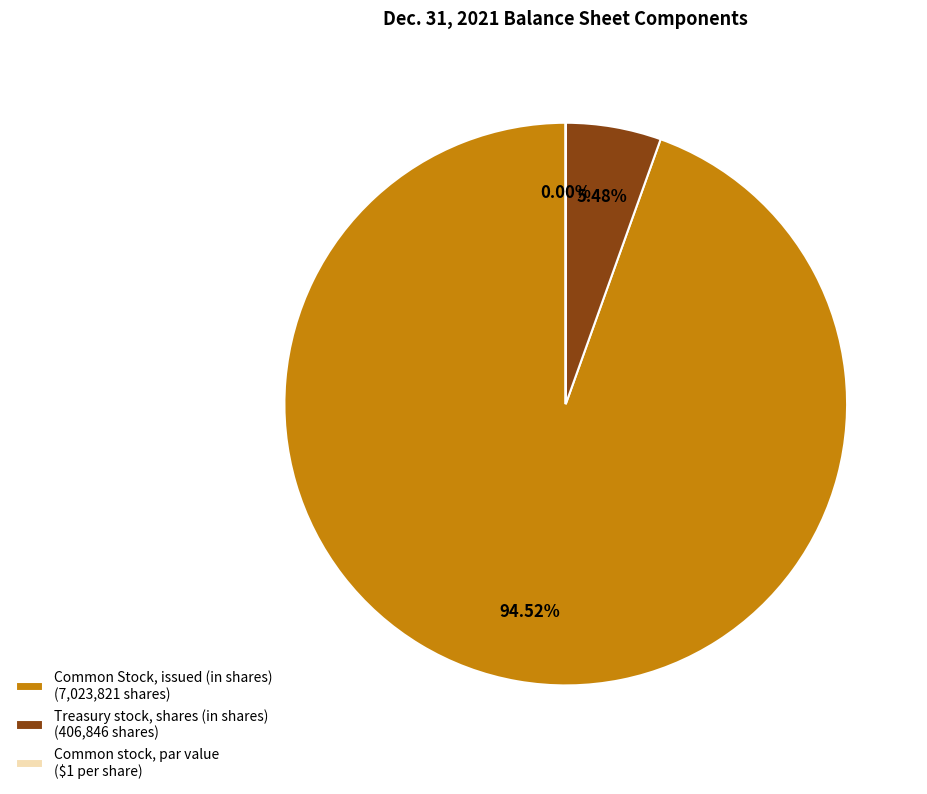

To the nearest percent, what is the difference between the Common stock, par value (in dollars per share) and Common Stock, issued (in shares) slice percentages?

95%